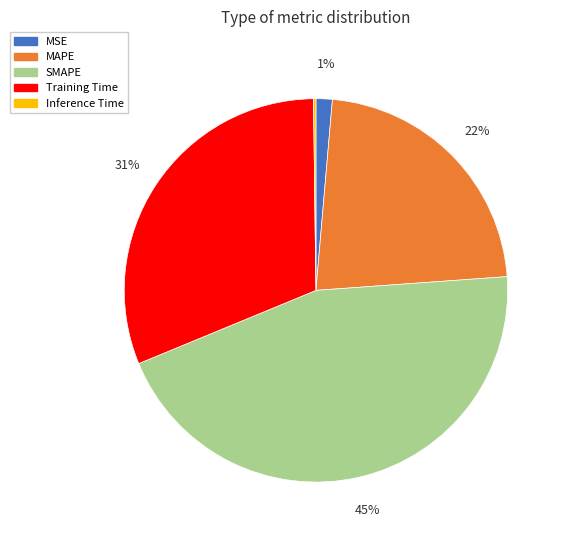

Which category has the biggest portion of the pie?

SMAPE